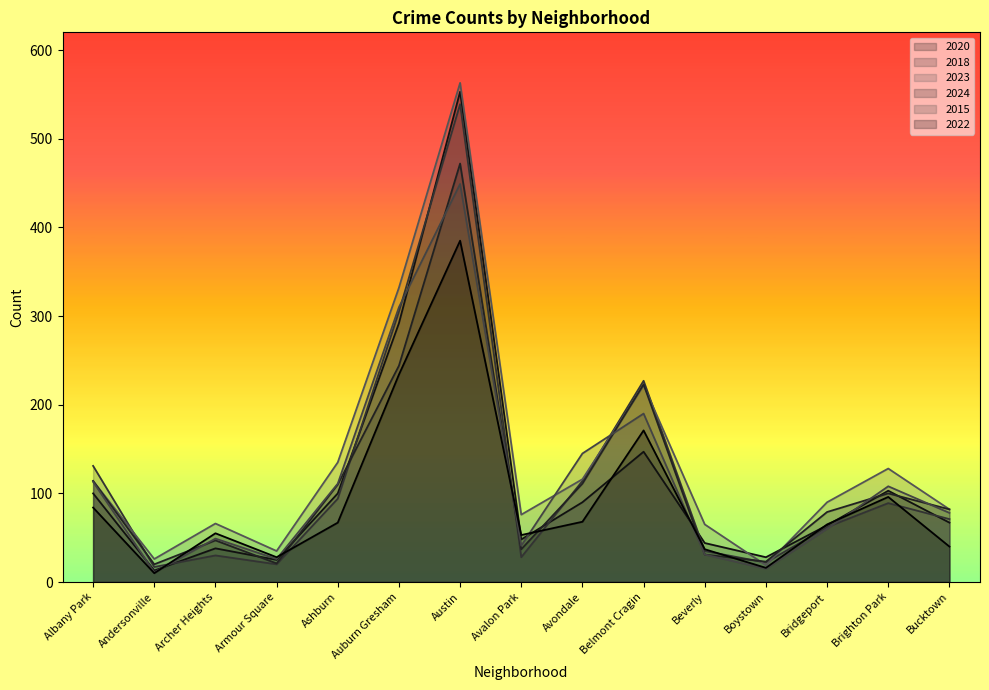

What is the value of the 2023 point at the 3rd from the left?

66